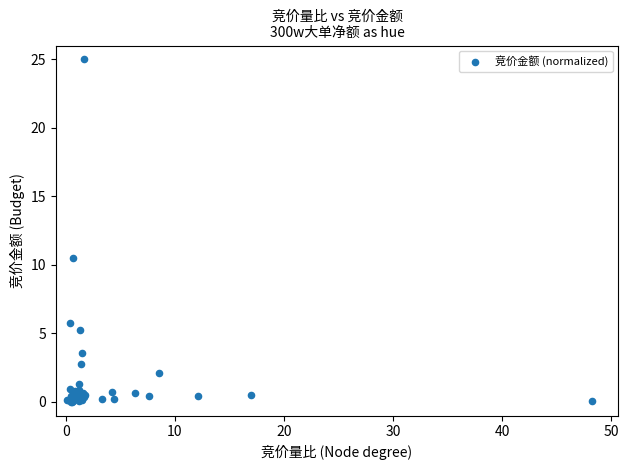

What Y value in the scatter plot is closest to 12?

10.5